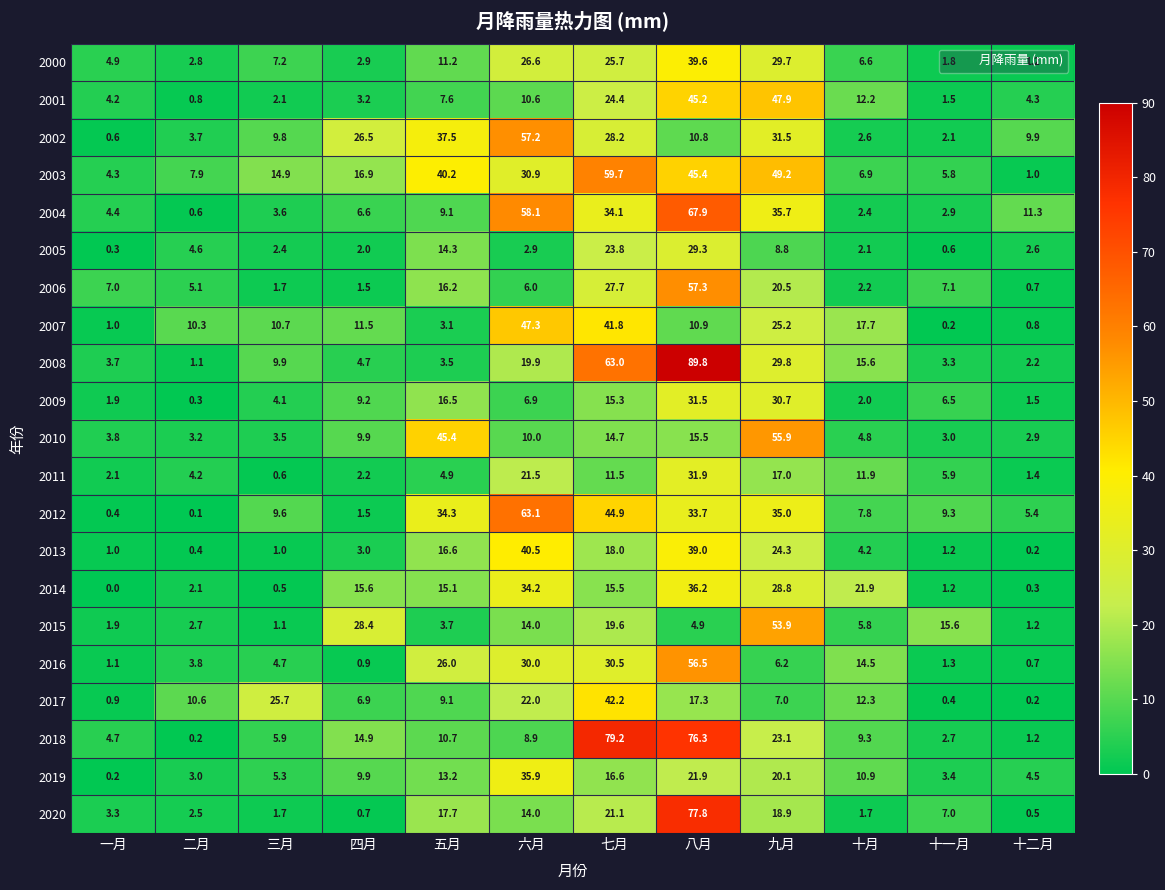

At 二月, list the series in order from smallest to largest.

2012, 2018, 2009, 2013, 2004, 2001, 2008, 2014, 2020, 2015, 2000, 2019, 2010, 2002, 2016, 2011, 2005, 2006, 2003, 2007, 2017